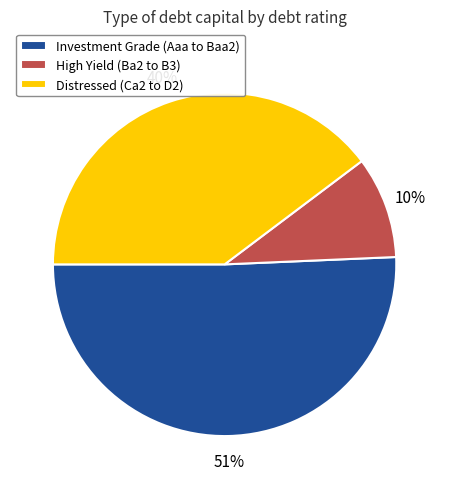

Which has a higher value, Investment Grade (Aaa to Baa2) or High Yield (Ba2 to B3)?

Investment Grade (Aaa to Baa2)